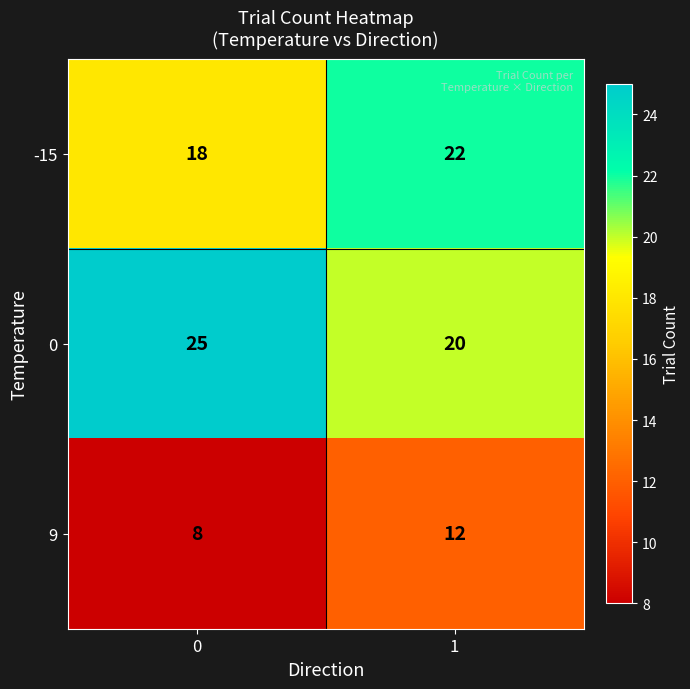

Read the -15 value at 0.

18